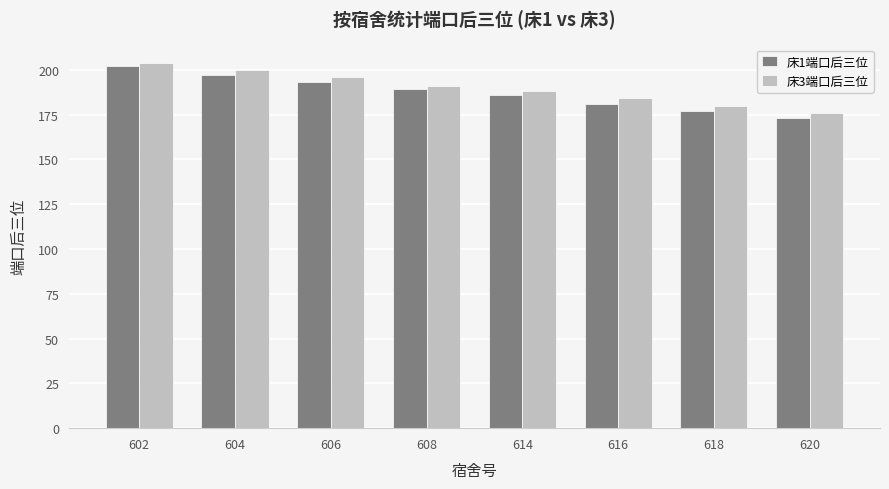

How many bars are there in each group?

2